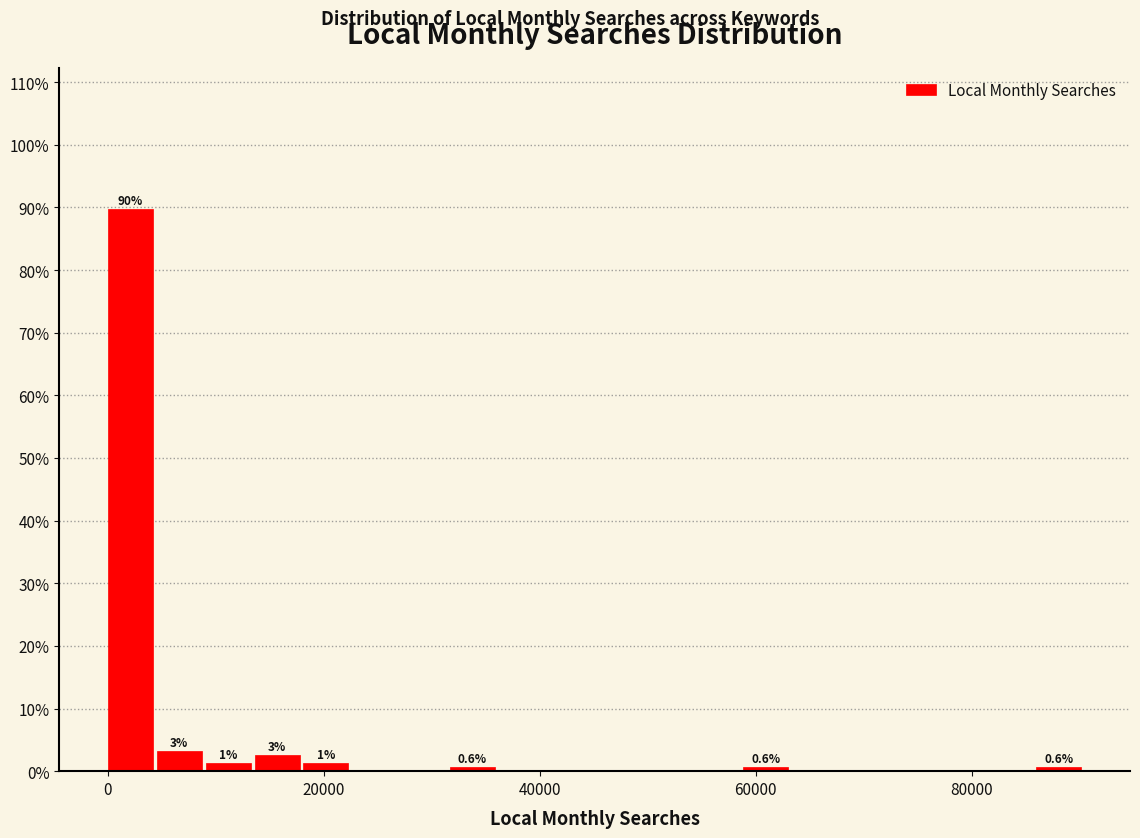

Around what value on the x-axis is the tallest bar? Give the approximate position of its centre, as read against the axis.

2000